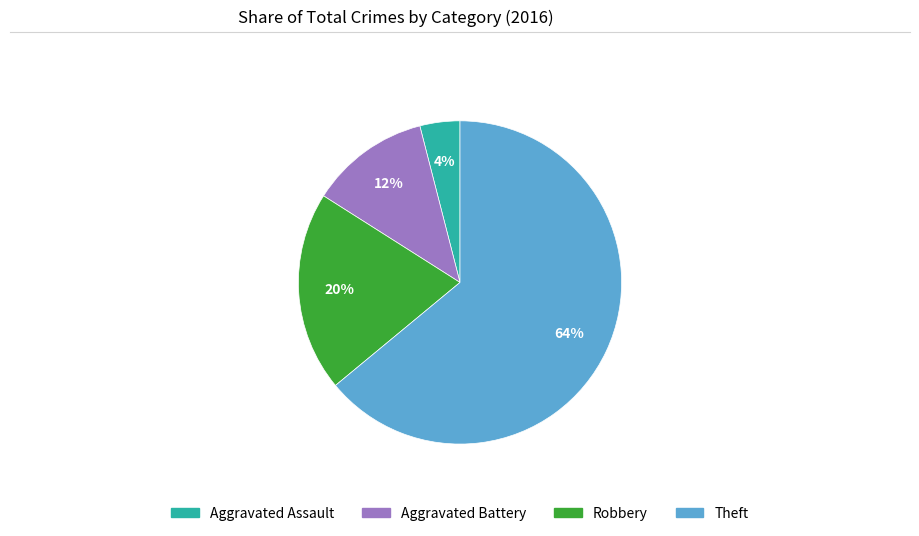

What is the ratio of the value at Robbery to the value at Aggravated Battery?

1.7